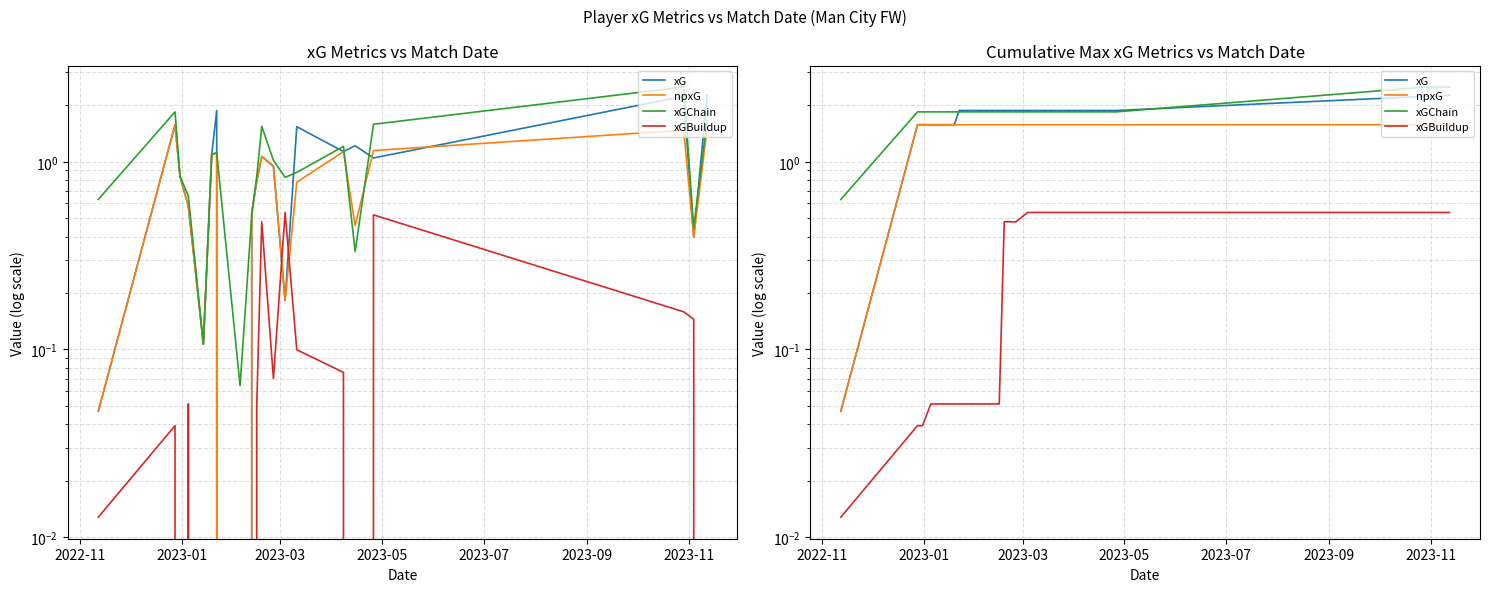

How many lines are shown in the chart?

4